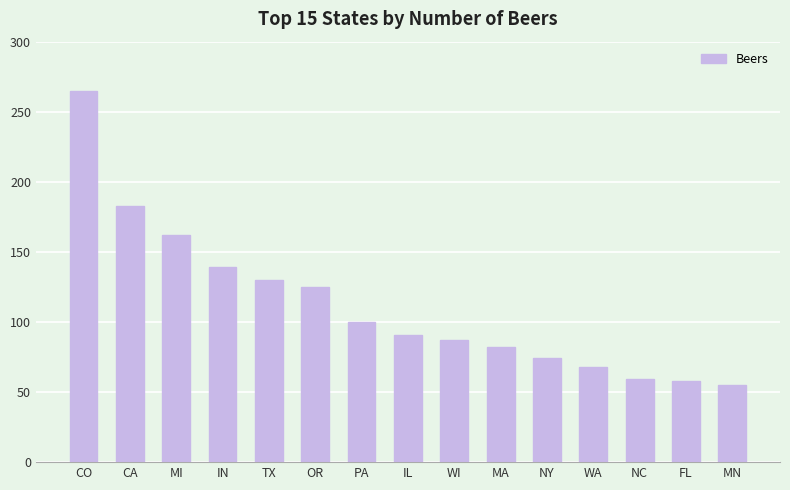

At which label does the data first exceed 91?

CO